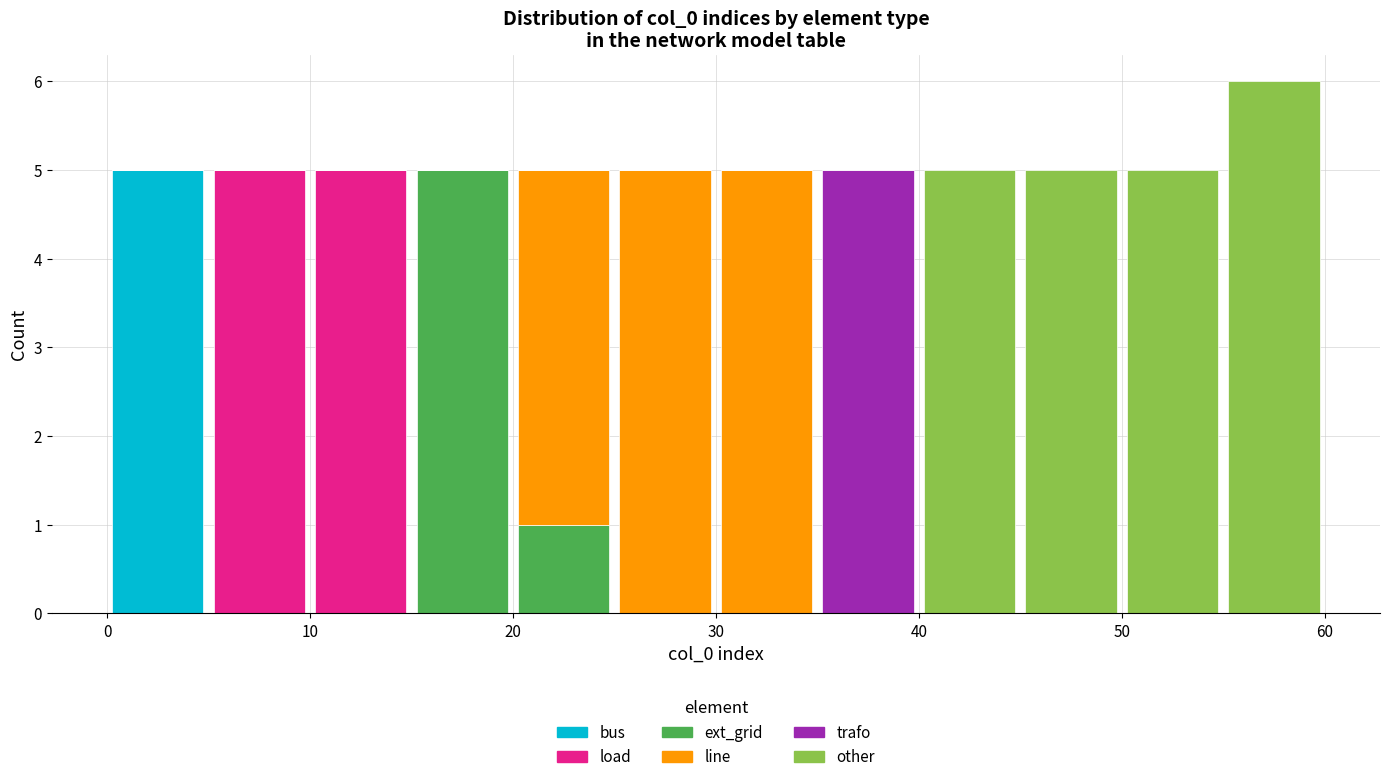

Reading left to right, list every stacked bar in this chart as the range it spans on the x-axis followed by its total height. The values are not printed on the chart, so give them approximately, as read against the axis.

0 to 5: 5
5 to 10: 5
10 to 15: 5
15 to 20: 5
20 to 25: 5
25 to 30: 5
30 to 35: 5
35 to 40: 5
40 to 45: 5
45 to 50: 5
50 to 55: 5
55 to 60: 6